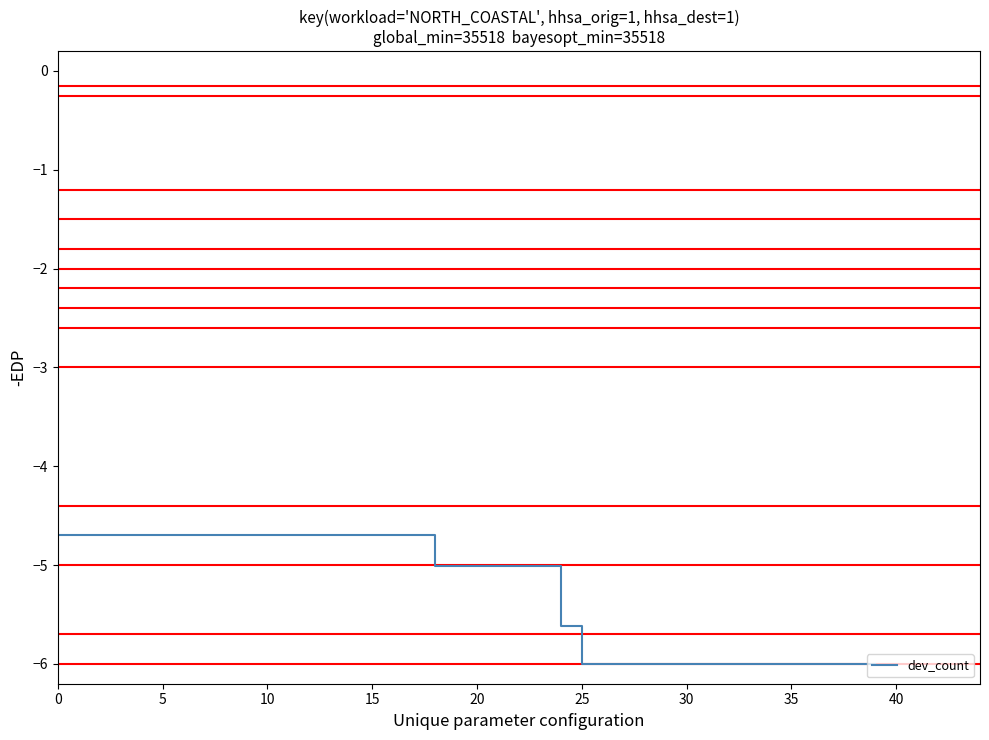

What is the smallest value displayed?

-6.0